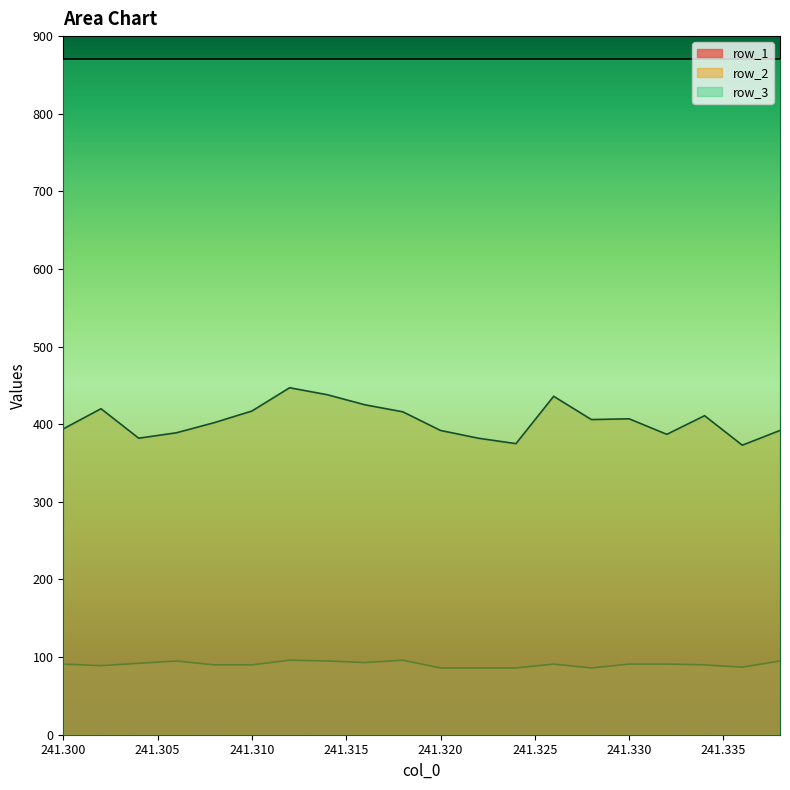

Is it true that row_2 equals 447 at 241.312?

True